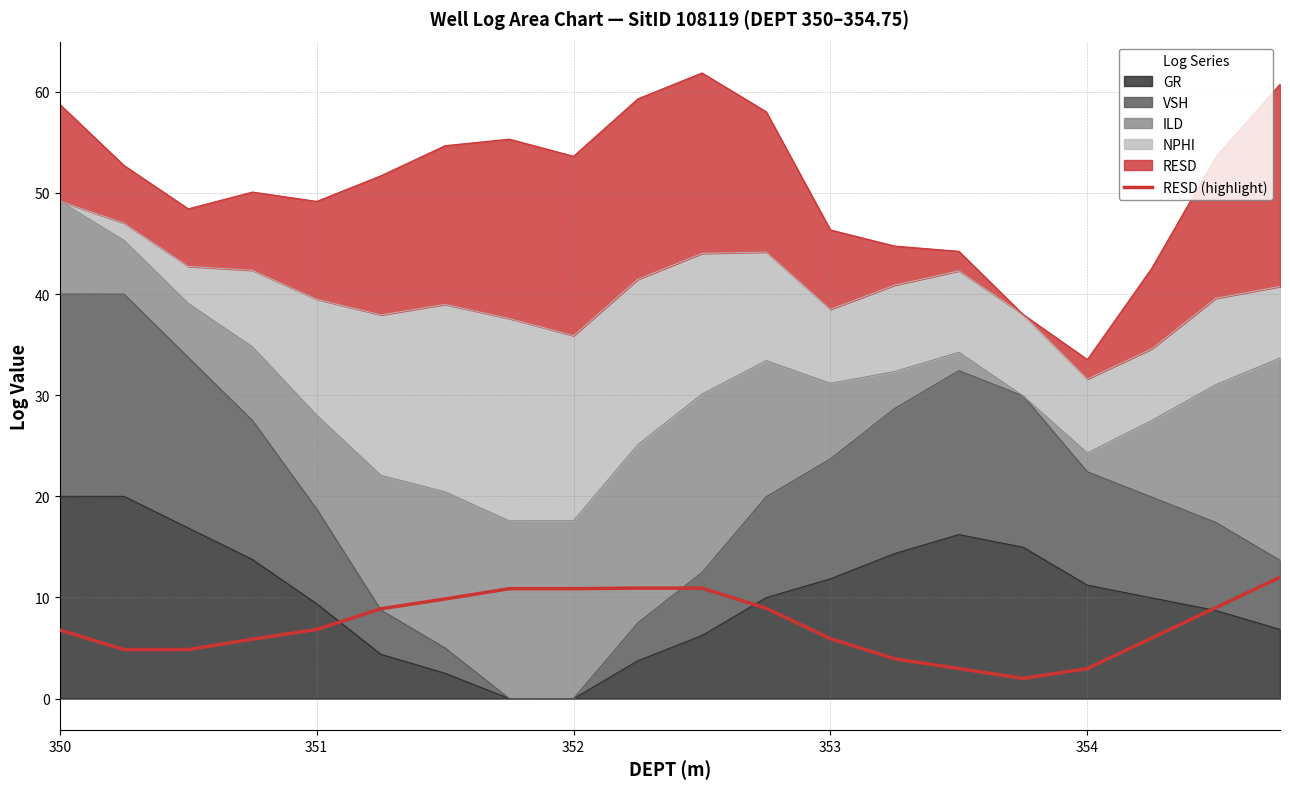

Where is the data nearest to the value 7?

351